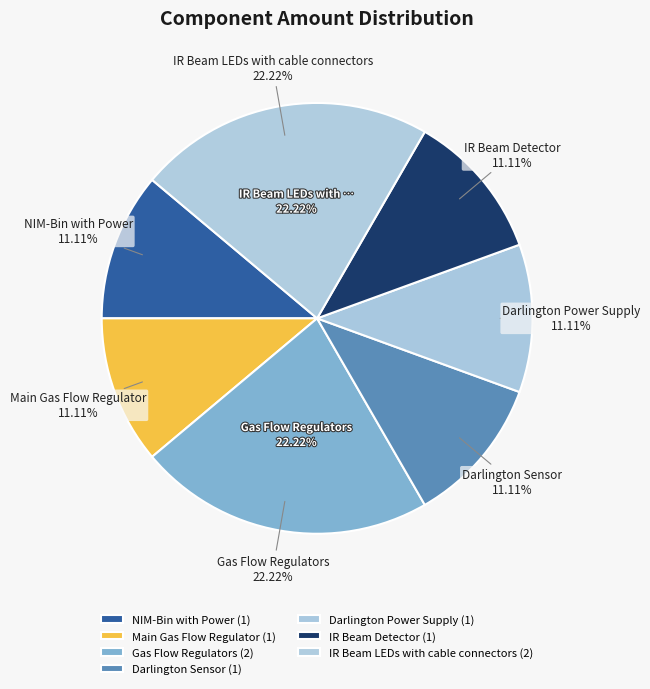

To the nearest percent, what is the combined percentage of NIM-Bin with Power and Darlington Power Supply?

22%